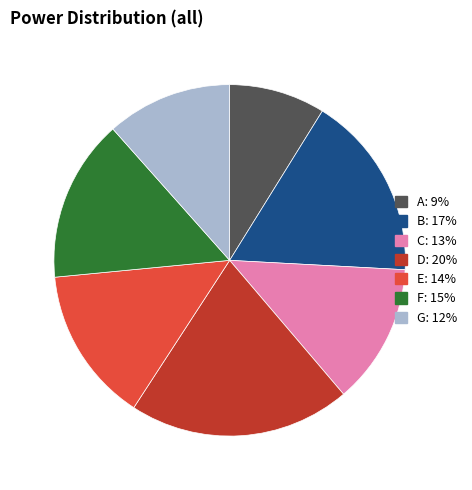

Which slice is the smallest?

A